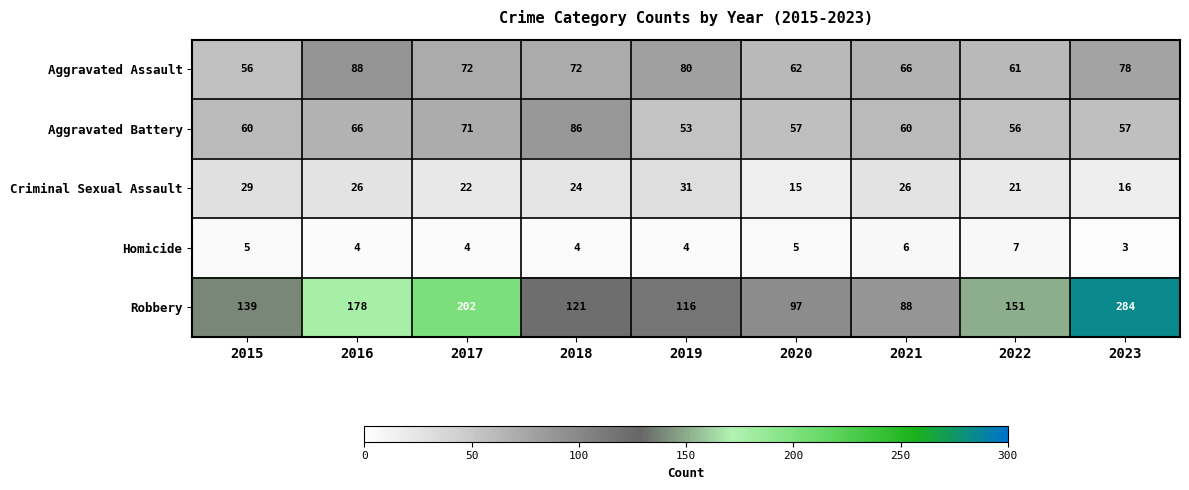

What is the sum of all Aggravated Battery values?

566